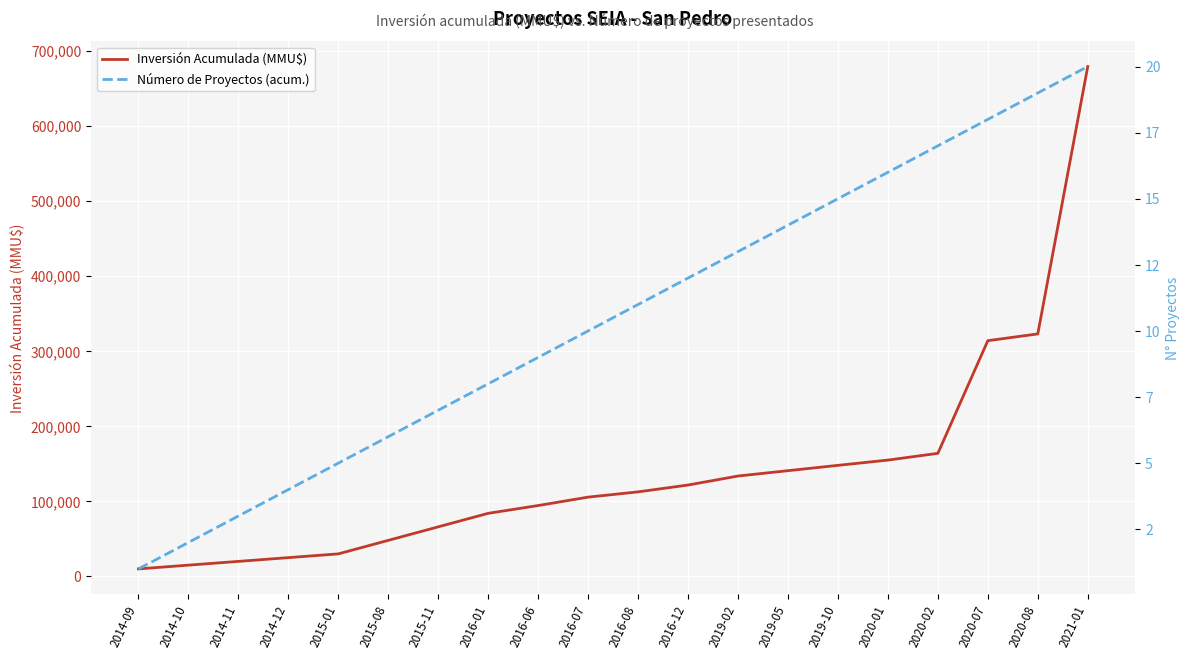

List the labels in order of Número de Proyectos (acum.) value, smallest first.

2014-09, 2014-10, 2014-11, 2014-12, 2015-01, 2015-08, 2015-11, 2016-01, 2016-06, 2016-07, 2016-08, 2016-12, 2019-02, 2019-05, 2019-10, 2020-01, 2020-02, 2020-07, 2020-08, 2021-01